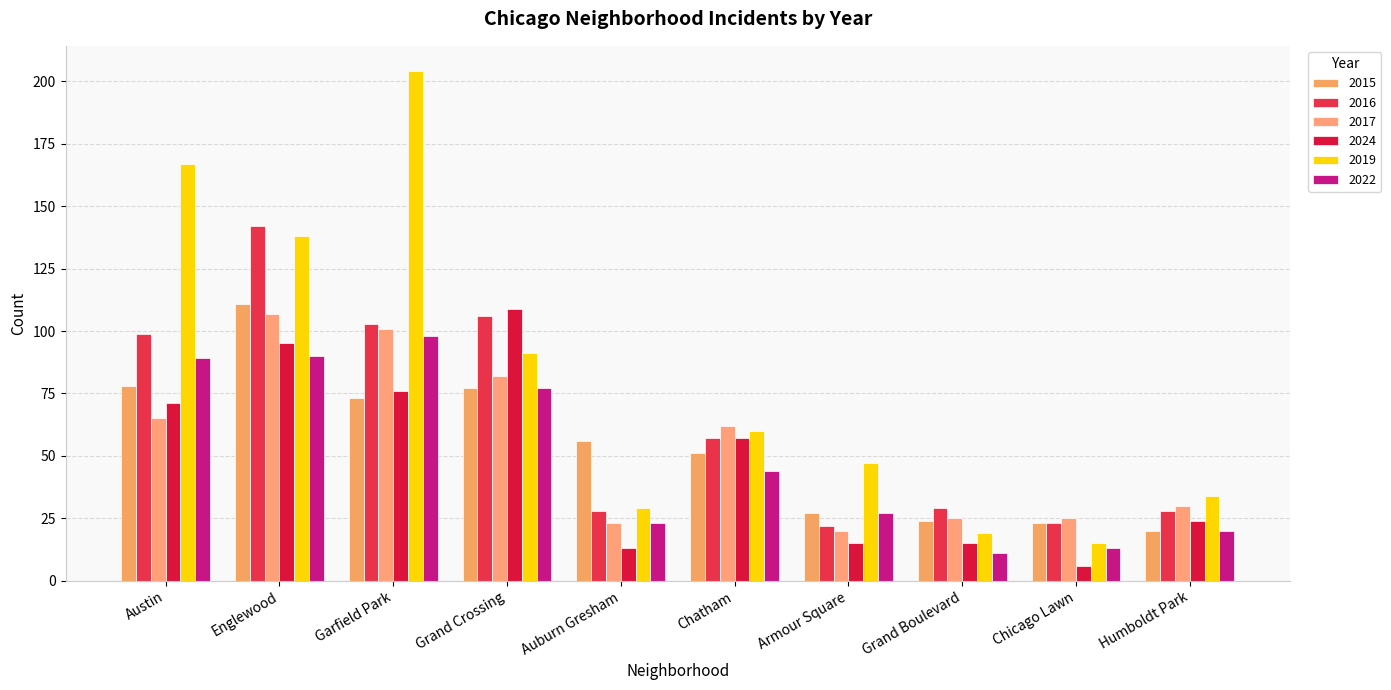

How many distinct data groups are displayed?

6